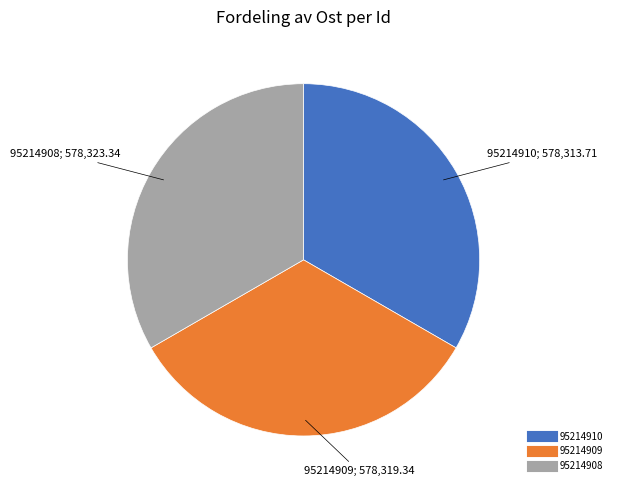

Does any single category account for the majority?

No